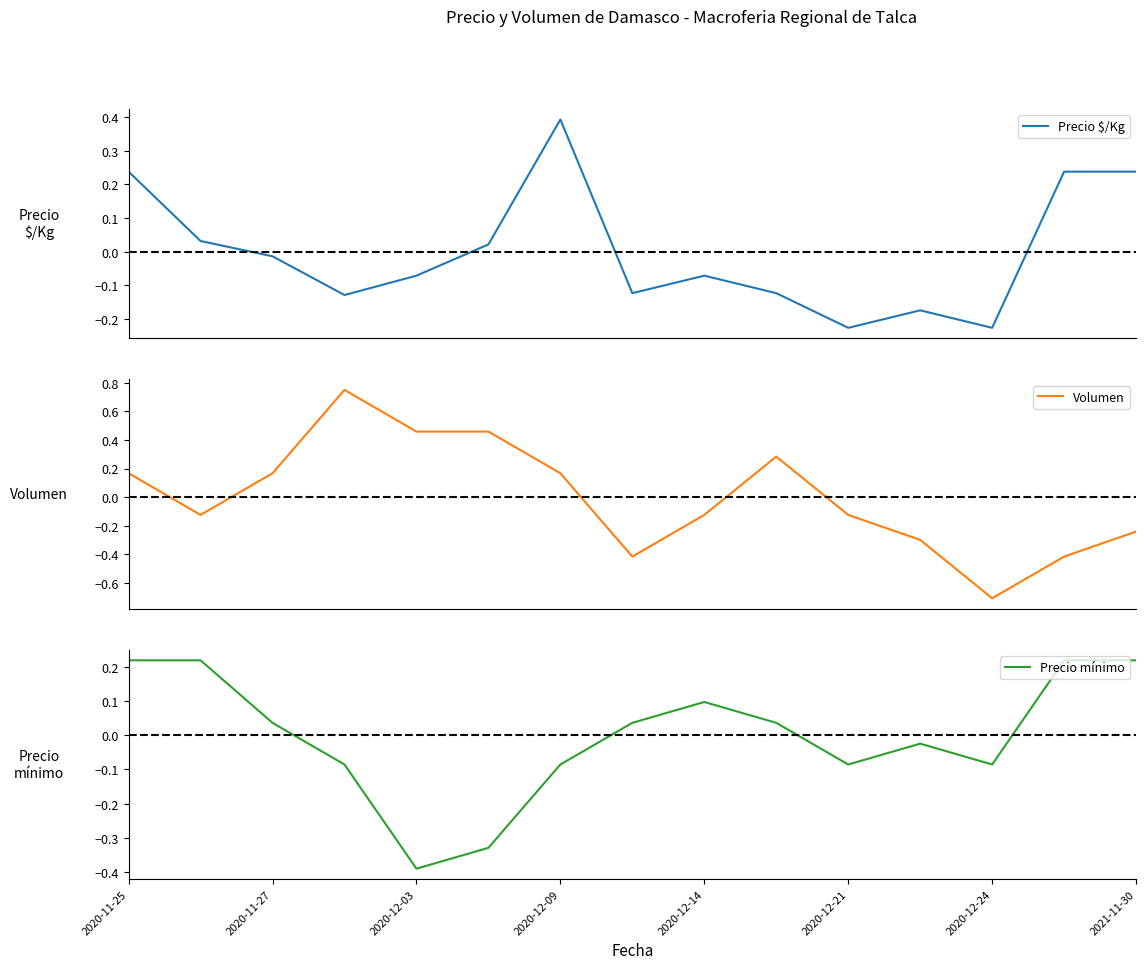

Which series has the largest range (max minus min)?

Volumen